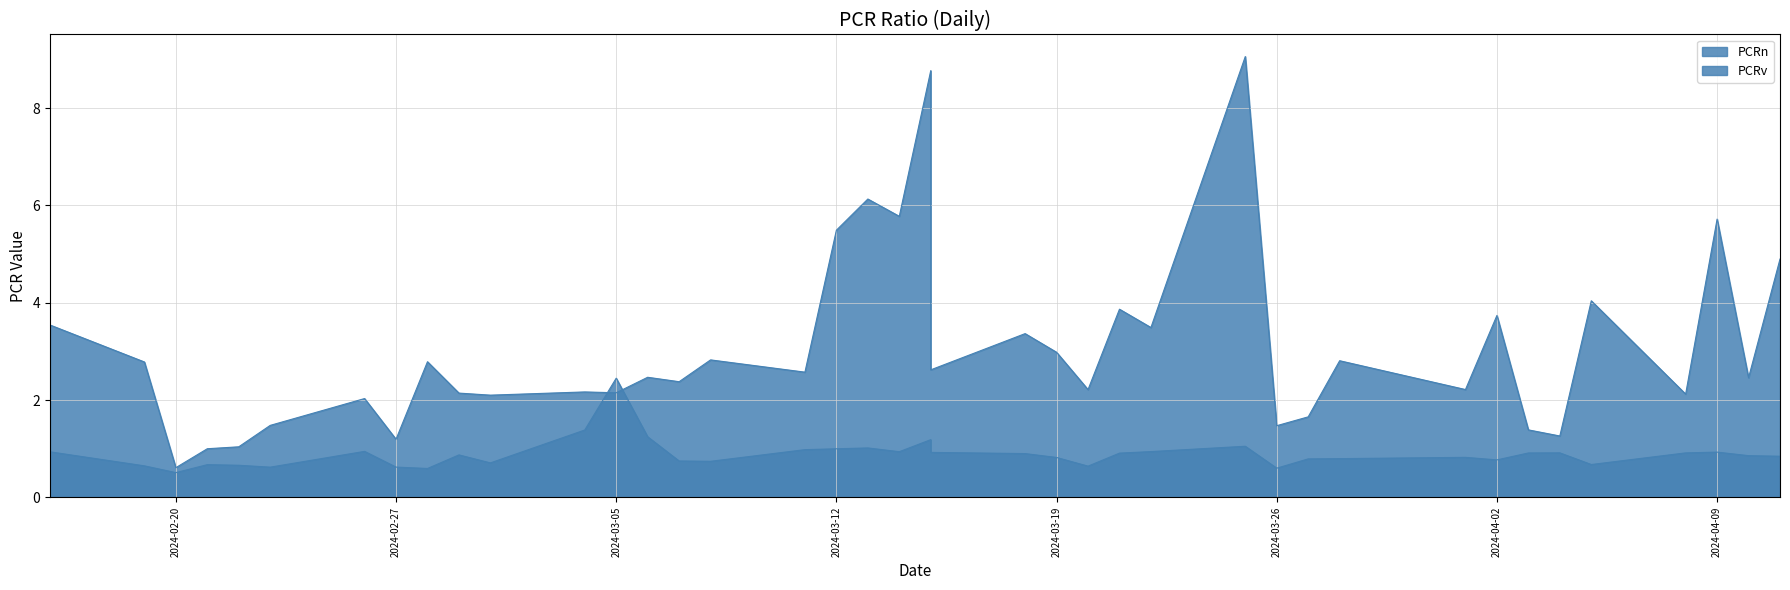

What is the smallest value displayed?

0.5